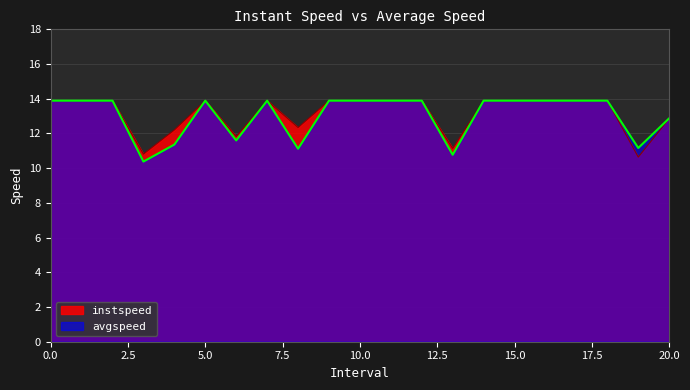

What value does the instspeed series have at 9?

13.9